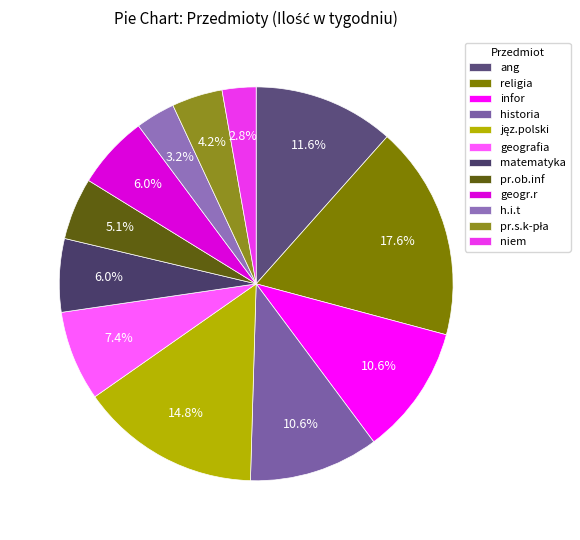

To the nearest percent, what is the difference between the niem and infor slice percentages?

8%